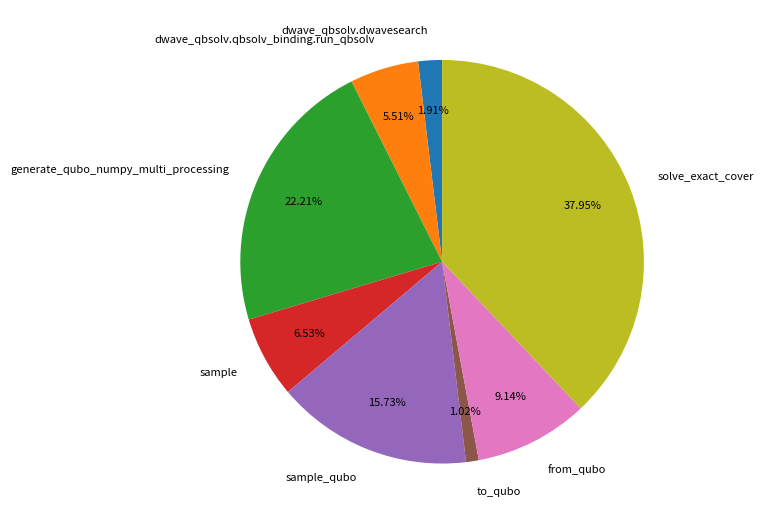

Which category has the smallest portion of the pie?

to_qubo